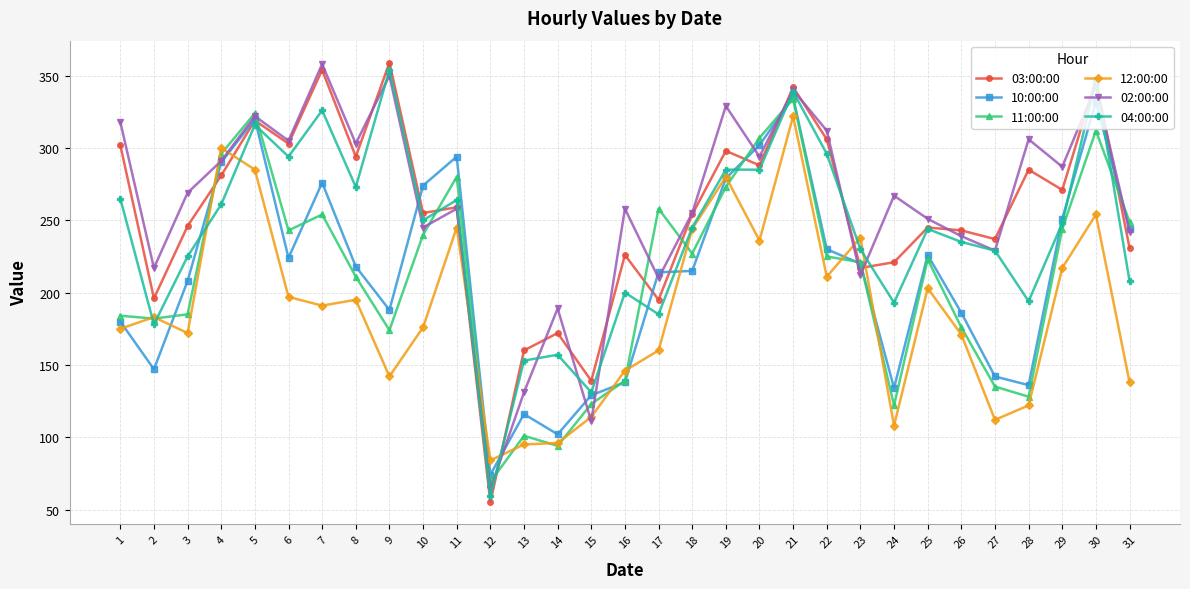

Is the value of 12:00:00 at 3 greater than the value of 11:00:00 at 22?

No